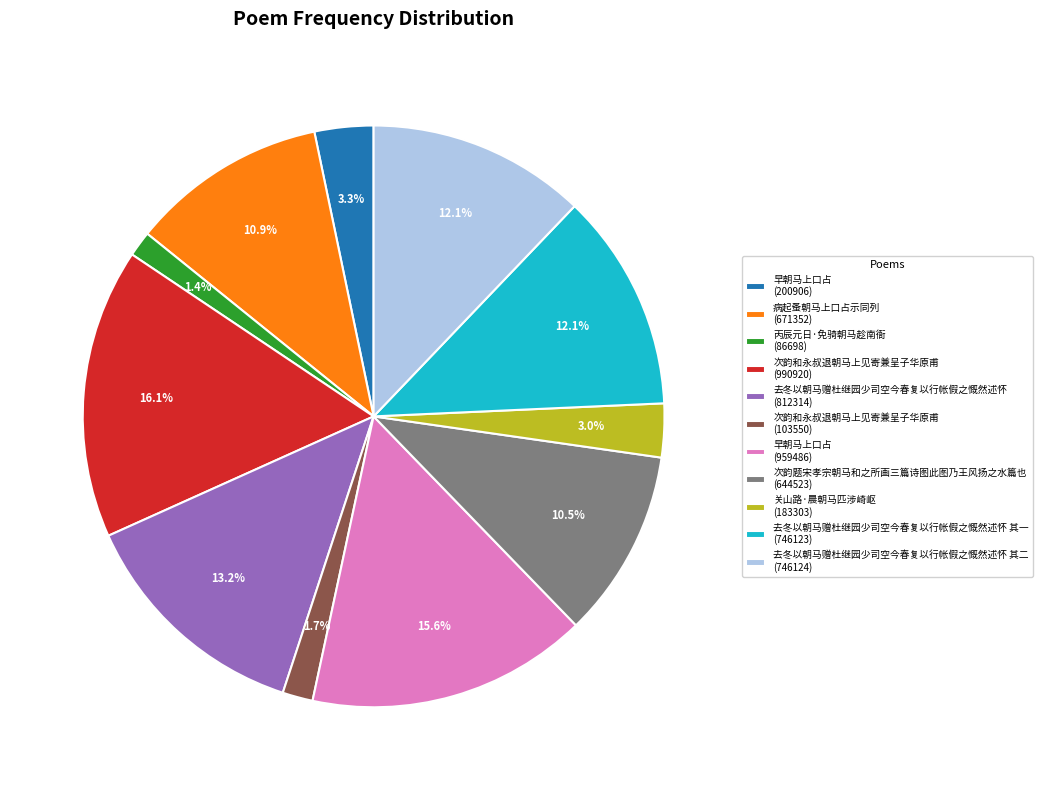

Count the number of slices in the pie.

11